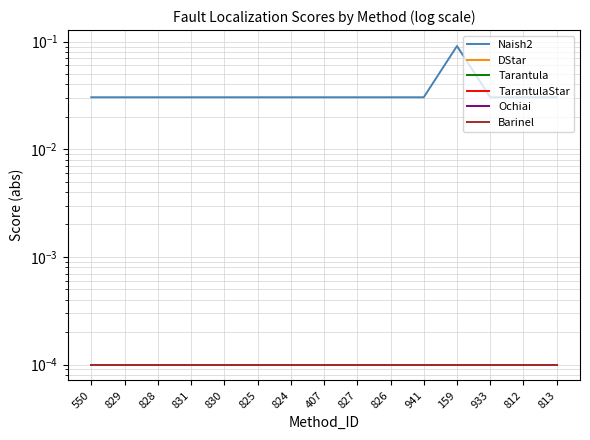

Reading left to right, transcribe all the data shown in this chart.

Naish2: 550=0.0	829=0.0	828=0.0	831=0.0	830=0.0	825=0.0	824=0.0	407=0.0	827=0.0	826=0.0	941=0.0	159=0.1	933=0.0	812=0.0	813=0.0
DStar: 550=0.0	829=0.0	828=0.0	831=0.0	830=0.0	825=0.0	824=0.0	407=0.0	827=0.0	826=0.0	941=0.0	159=0.0	933=0.0	812=0.0	813=0.0
Tarantula: 550=0.0	829=0.0	828=0.0	831=0.0	830=0.0	825=0.0	824=0.0	407=0.0	827=0.0	826=0.0	941=0.0	159=0.0	933=0.0	812=0.0	813=0.0
TarantulaStar: 550=0.0	829=0.0	828=0.0	831=0.0	830=0.0	825=0.0	824=0.0	407=0.0	827=0.0	826=0.0	941=0.0	159=0.0	933=0.0	812=0.0	813=0.0
Ochiai: 550=0.0	829=0.0	828=0.0	831=0.0	830=0.0	825=0.0	824=0.0	407=0.0	827=0.0	826=0.0	941=0.0	159=0.0	933=0.0	812=0.0	813=0.0
Barinel: 550=0.0	829=0.0	828=0.0	831=0.0	830=0.0	825=0.0	824=0.0	407=0.0	827=0.0	826=0.0	941=0.0	159=0.0	933=0.0	812=0.0	813=0.0